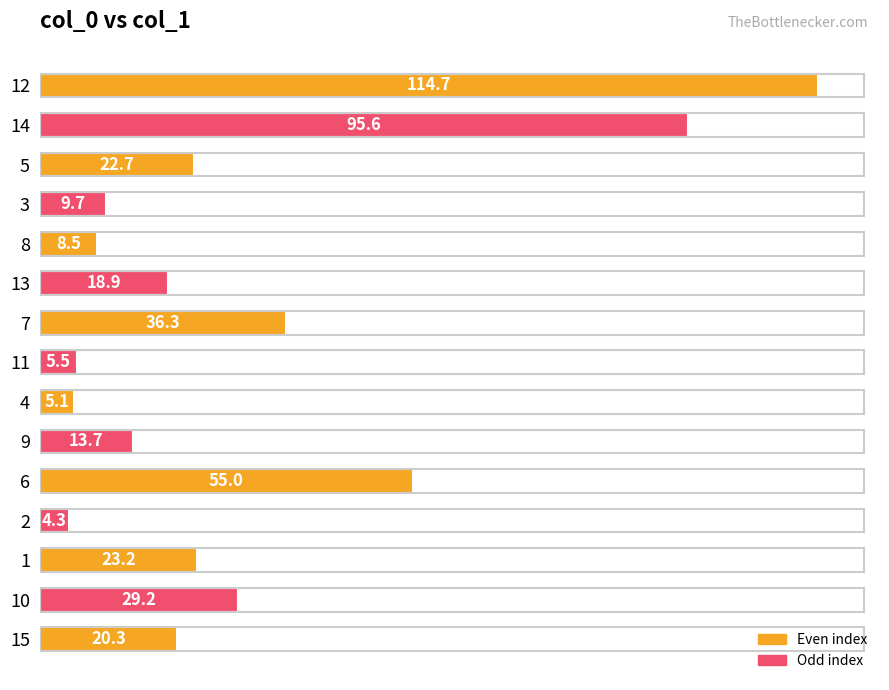

Count the number of values greater than 20.

8